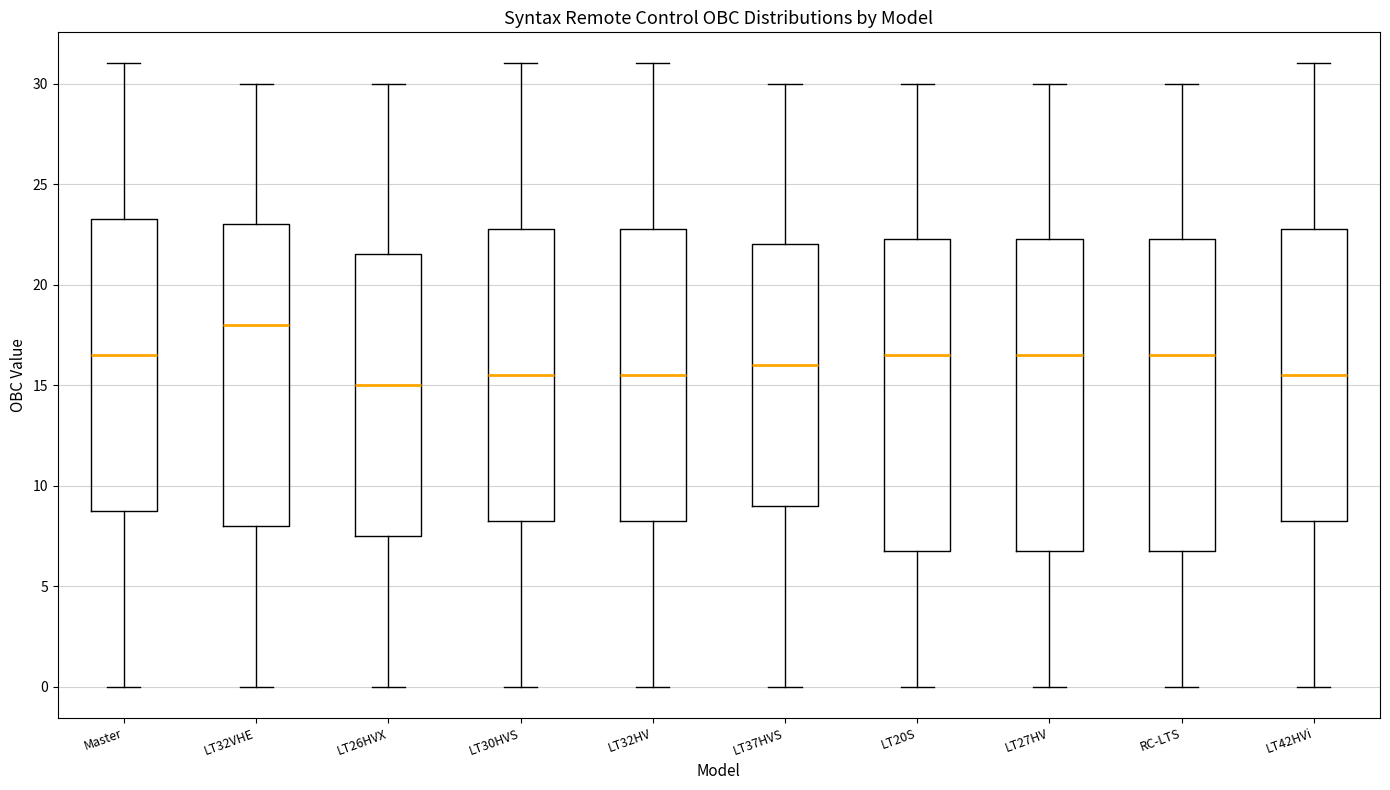

Reading left to right, read every box against the y-axis: the position of its median line, the range the box covers, and the ends of its whiskers. The values are not printed on the chart, so give them approximately, as read against the axis.

Master: median 16.5, box 9.0 to 23.5, whiskers 0.0 to 31.0
LT32VHE: median 18.0, box 8.0 to 23.0, whiskers 0.0 to 30.0
LT26HVX: median 15.0, box 7.5 to 21.5, whiskers 0.0 to 30.0
LT30HVS: median 15.5, box 8.5 to 23.0, whiskers 0.0 to 31.0
LT32HV: median 15.5, box 8.5 to 23.0, whiskers 0.0 to 31.0
LT37HVS: median 16.0, box 9.0 to 22.0, whiskers 0.0 to 30.0
LT20S: median 16.5, box 7.0 to 22.5, whiskers 0.0 to 30.0
LT27HV: median 16.5, box 7.0 to 22.5, whiskers 0.0 to 30.0
RC-LTS: median 16.5, box 7.0 to 22.5, whiskers 0.0 to 30.0
LT42HVi: median 15.5, box 8.5 to 23.0, whiskers 0.0 to 31.0